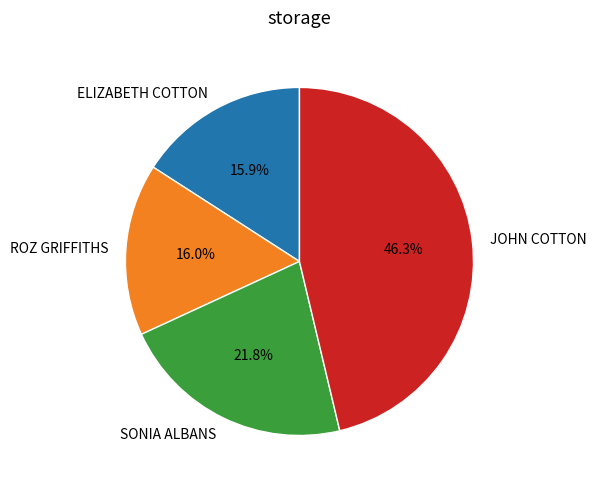

Which has a higher value, ELIZABETH COTTON or JOHN COTTON?

JOHN COTTON